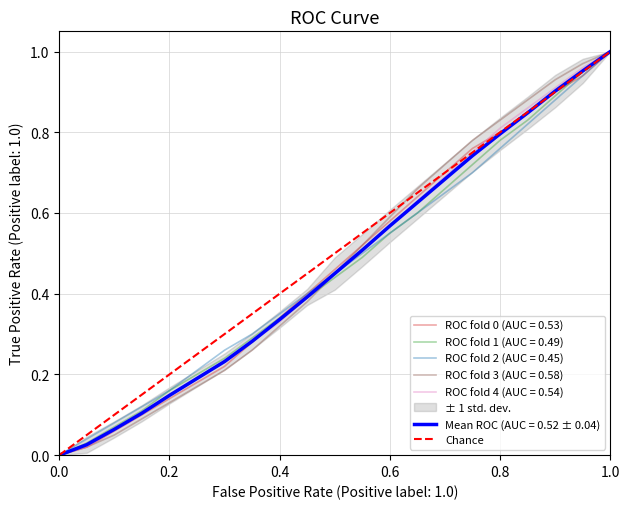

The ROC fold 0 (AUC = 0.53) series shows 1.0 at 1.0. True or false?

True